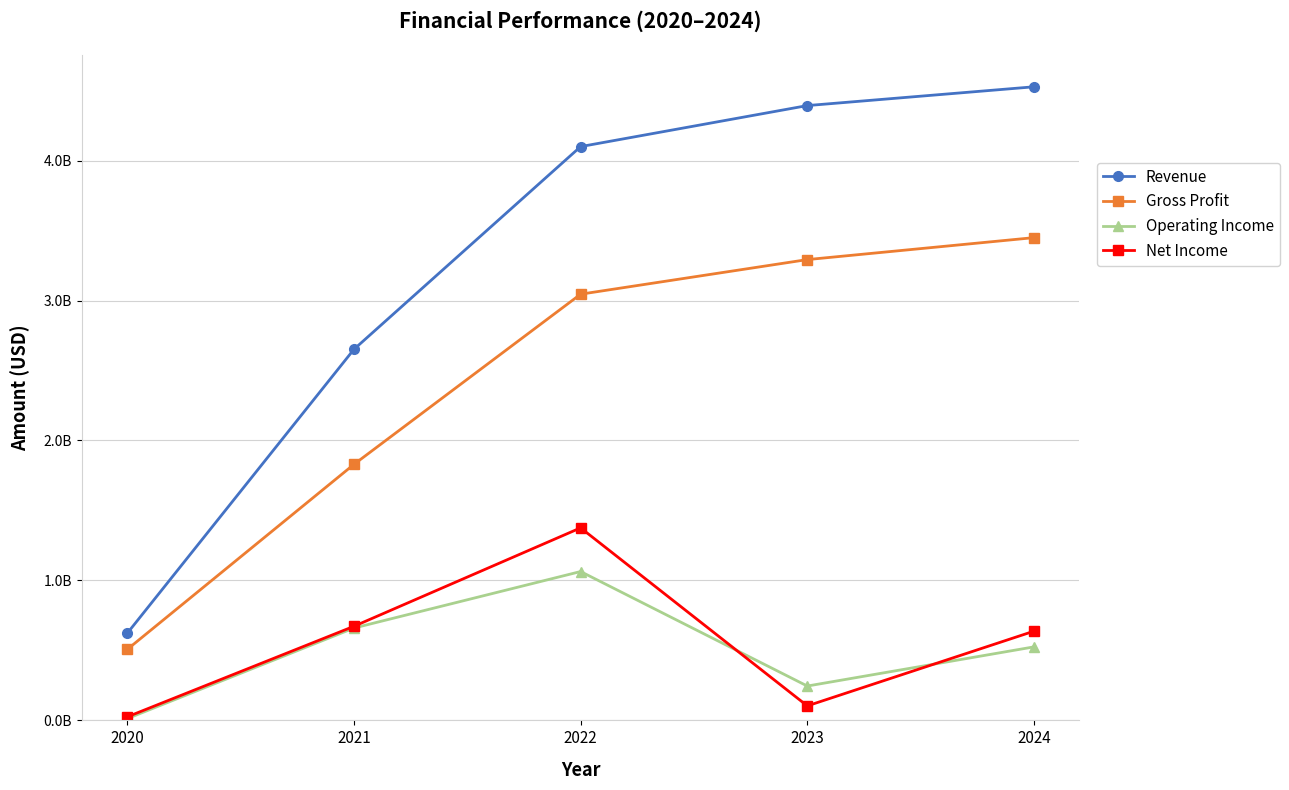

Is this an area chart (filled region under the line)?

No